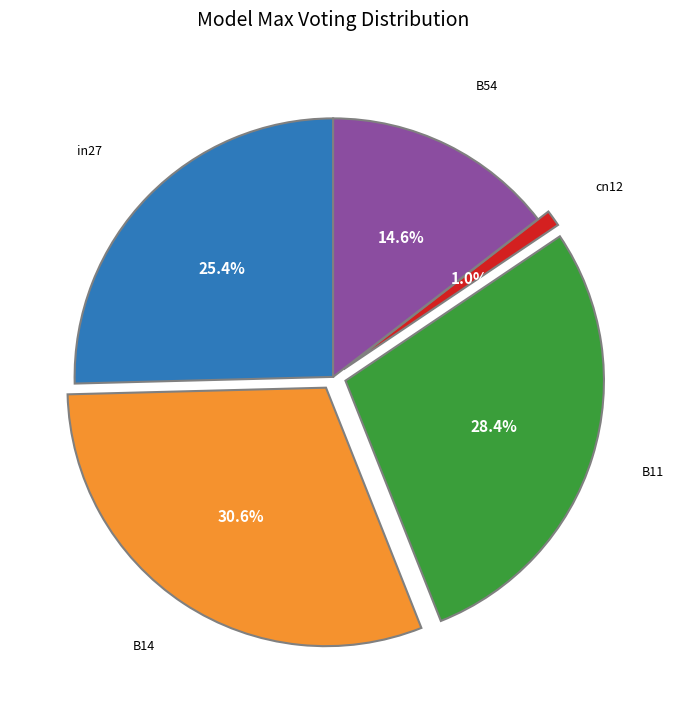

Which has a higher value, B11 or in27?

B11